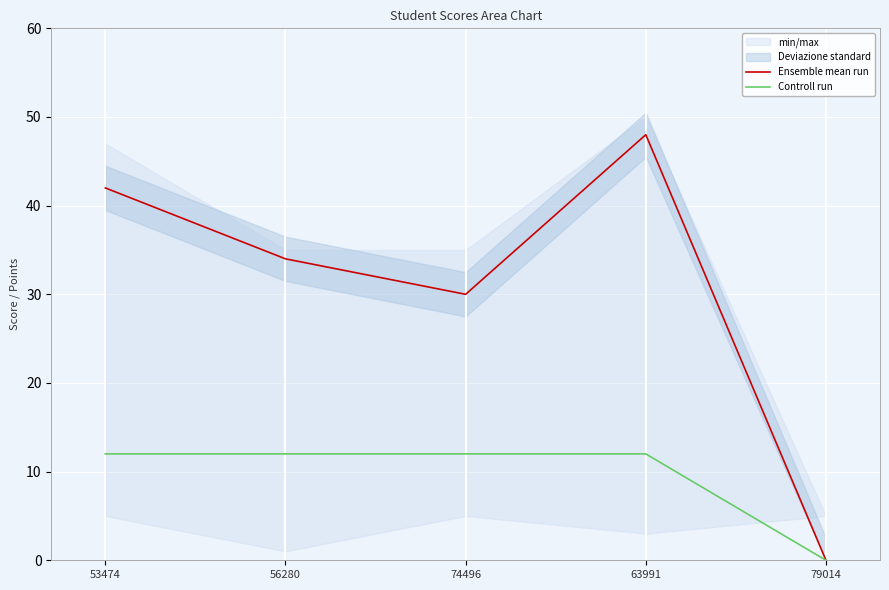

True or false: Controll run and Ensemble mean run intersect in this chart.

False